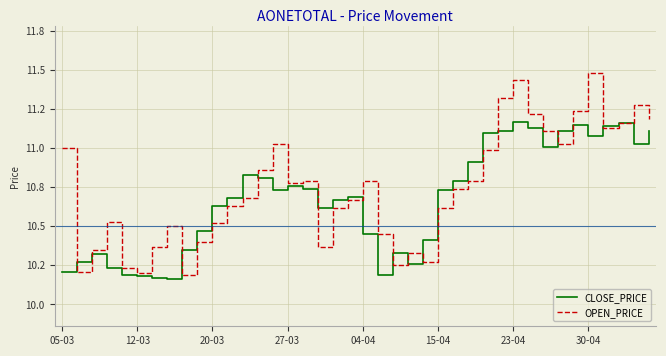

List the series in order of their overall mean, highest first.

OPEN_PRICE, CLOSE_PRICE